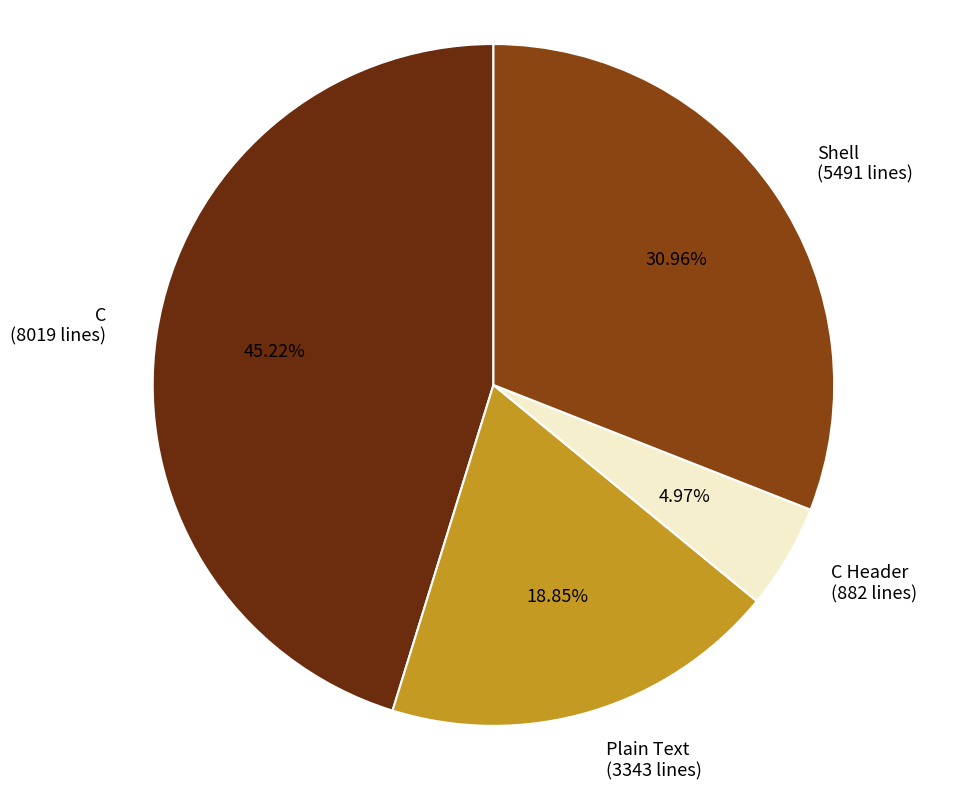

Which slice is the largest?

C (8019 lines)